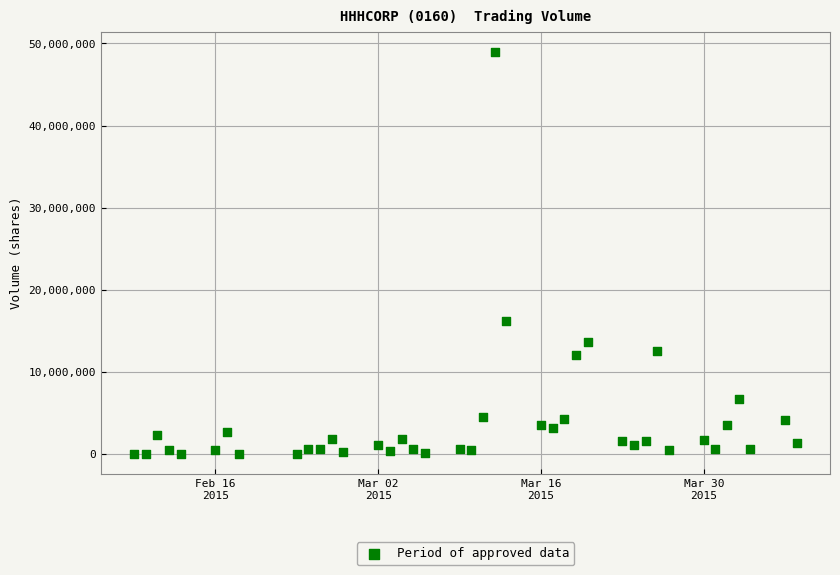

What is the range of Y values (max minus min)?

48894200